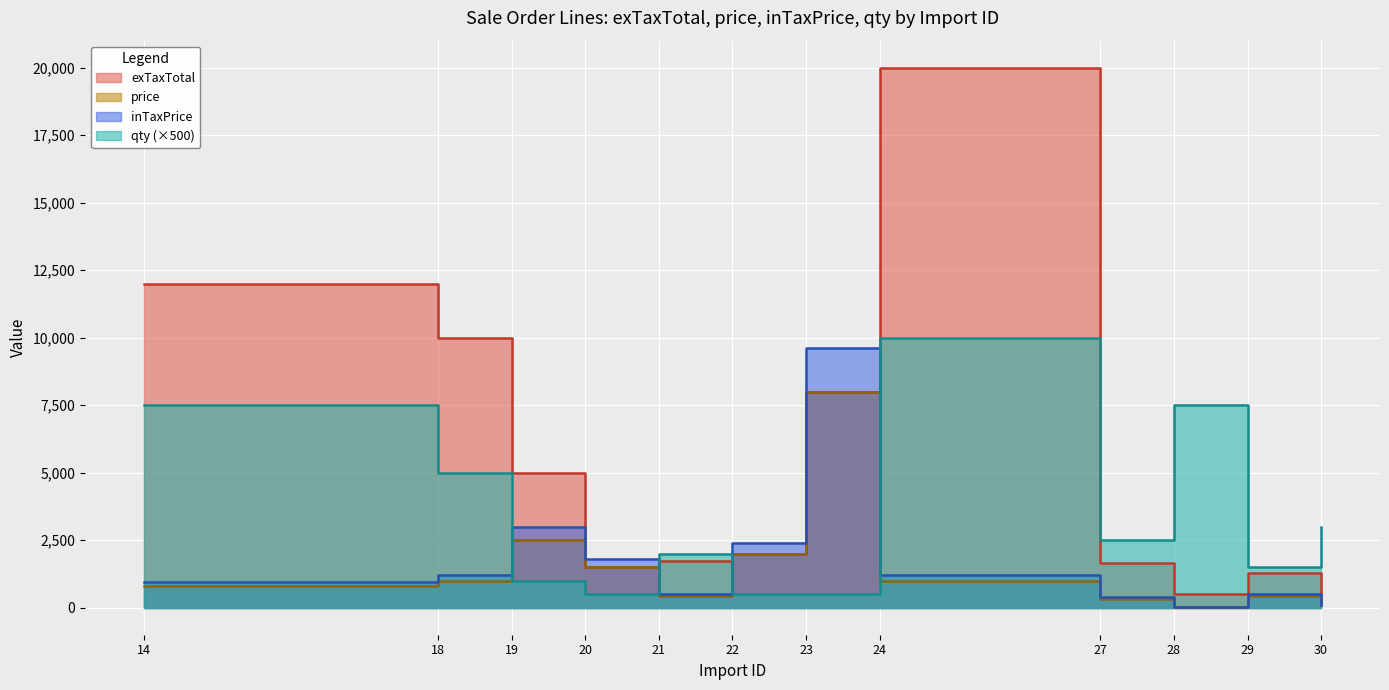

Reading left to right, what are all the values shown in this chart?

exTaxTotal: 14=12000.0	18=10000.0	19=5000.0	20=1500.0	21=1716.0	22=2000.0	23=8000.0	24=20000.0	27=1645.0	28=493.5	29=1287.0	30=507.0
price: 14=800.0	18=1000.0	19=2500.0	20=1500.0	21=429.0	22=2000.0	23=8000.0	24=1000.0	27=329.0	28=32.9	29=429.0	30=84.5
inTaxPrice: 14=960.0	18=1200.0	19=3000.0	20=1800.0	21=514.8	22=2400.0	23=9600.0	24=1200.0	27=394.0	28=39.5	29=514.8	30=101.4
qty: 14=7500.0	18=5000.0	19=1000.0	20=500.0	21=2000.0	22=500.0	23=500.0	24=10000.0	27=2500.0	28=7500.0	29=1500.0	30=3000.0